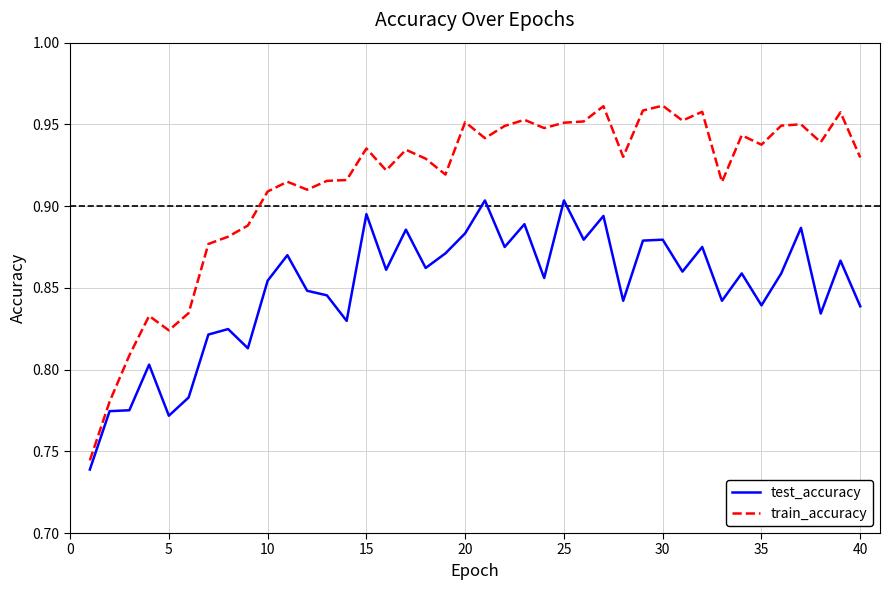

Which series has the largest range (max minus min)?

train_accuracy